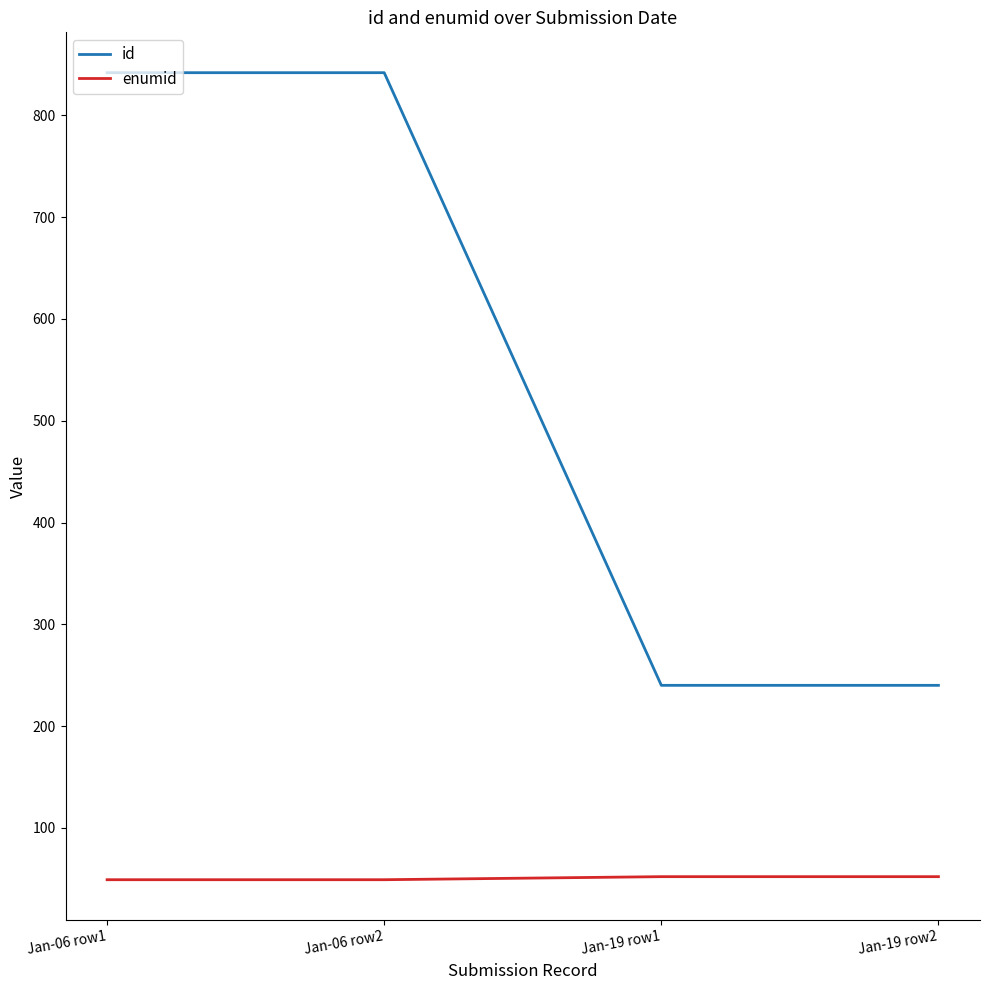

Is it true that id equals 1215 at Jan-06 row1?

False